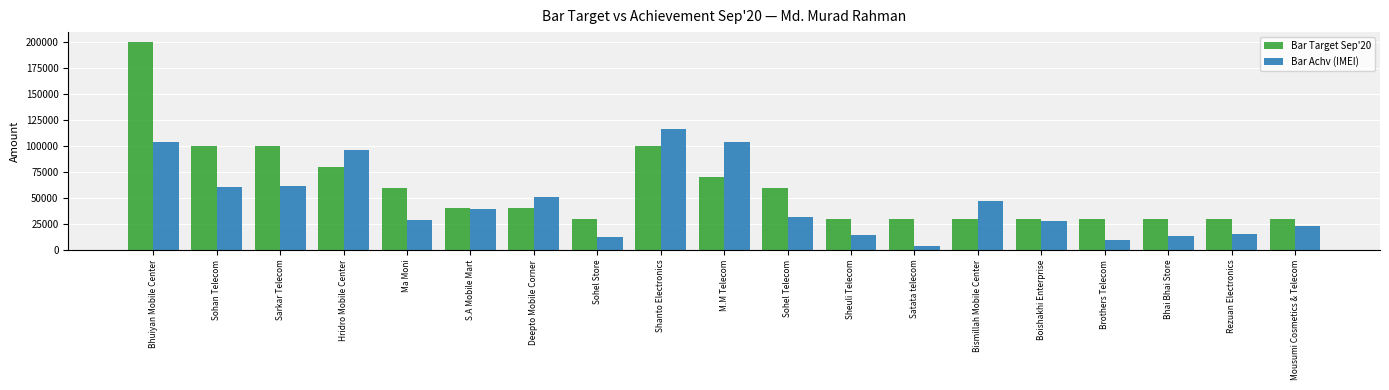

What are all the series names shown in the legend?

Bar Target Sep'20, Bar Achv (IMEI)